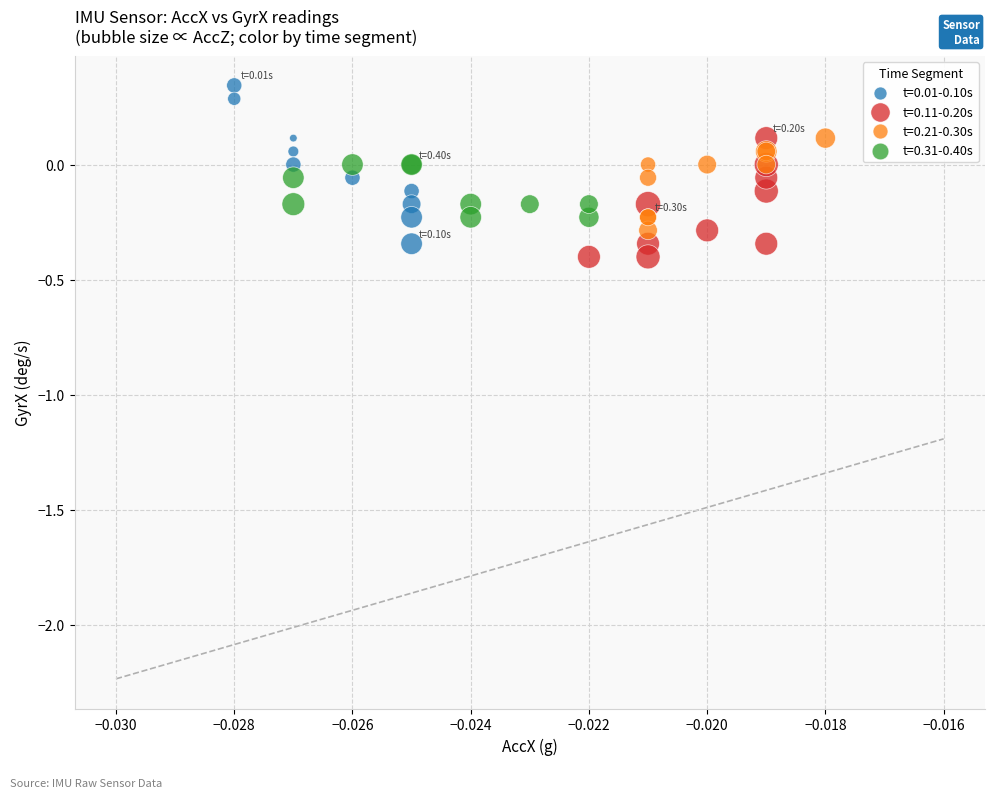

Which series reaches the maximum Y coordinate?

t=0.01-0.10s